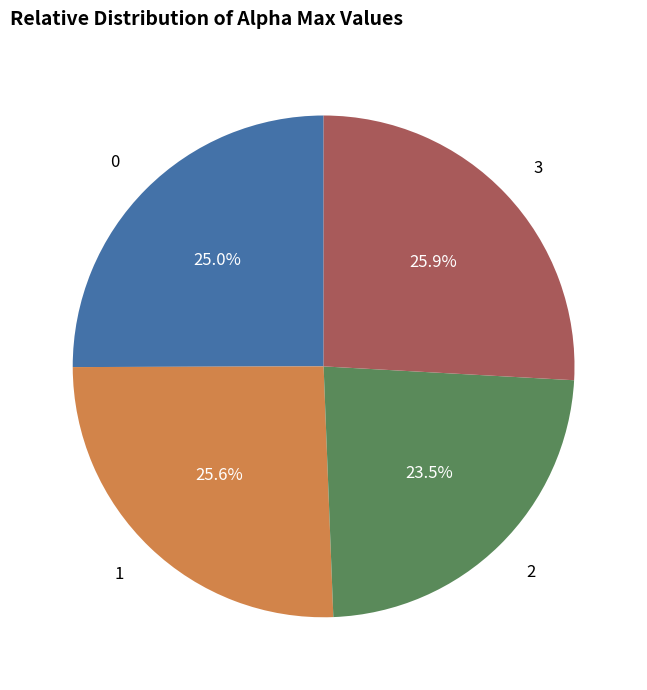

Does any single category account for the majority?

No